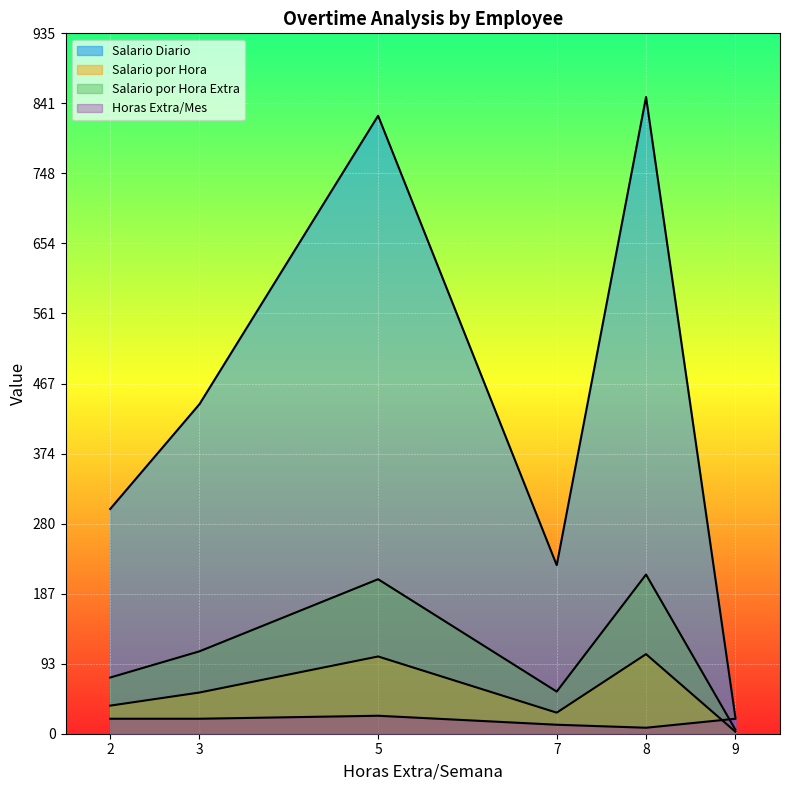

At which label is Salario Diario closest to 811?

5